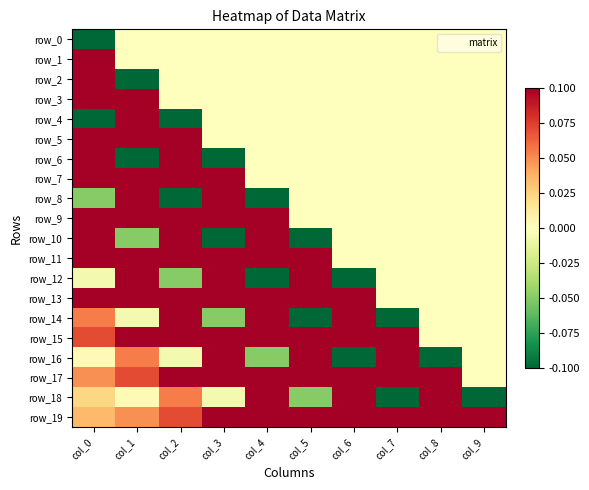

What is the difference between the maximum and minimum values in the row_6 series?

1.6